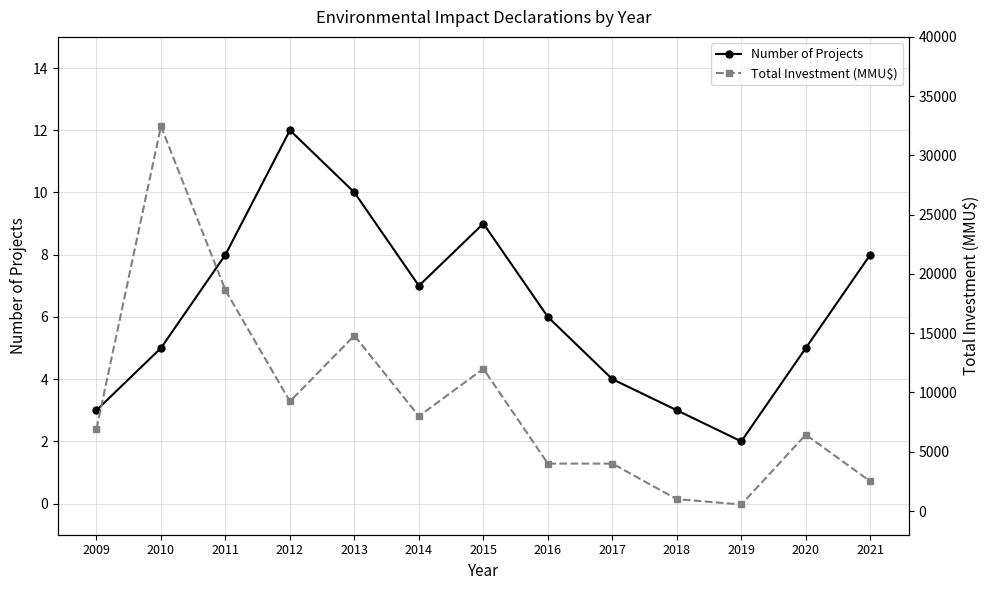

Reading left to right, transcribe all the data shown in this chart.

Number of Projects: 3	5	8	12	10	7	9	6	4	3	2	5	8
Total Investment (MMU$): 6930	32464	18624	9250	14800	8000	12000	4000	4000	1000	550	6440	2500